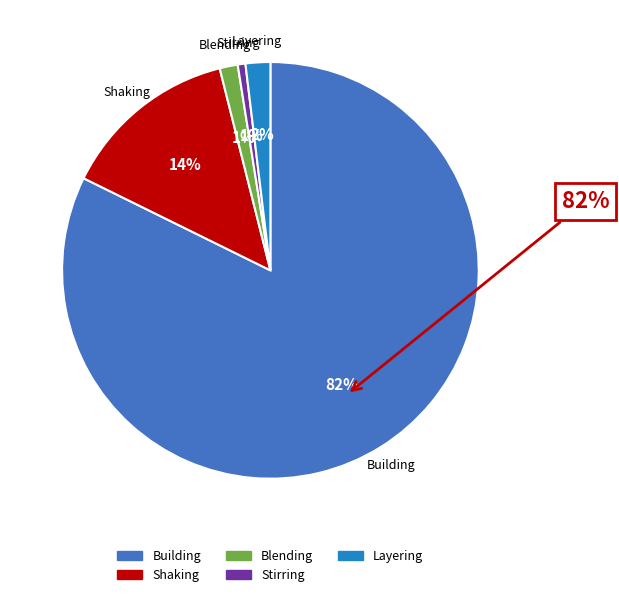

Does Blending account for over 50% of the chart?

No